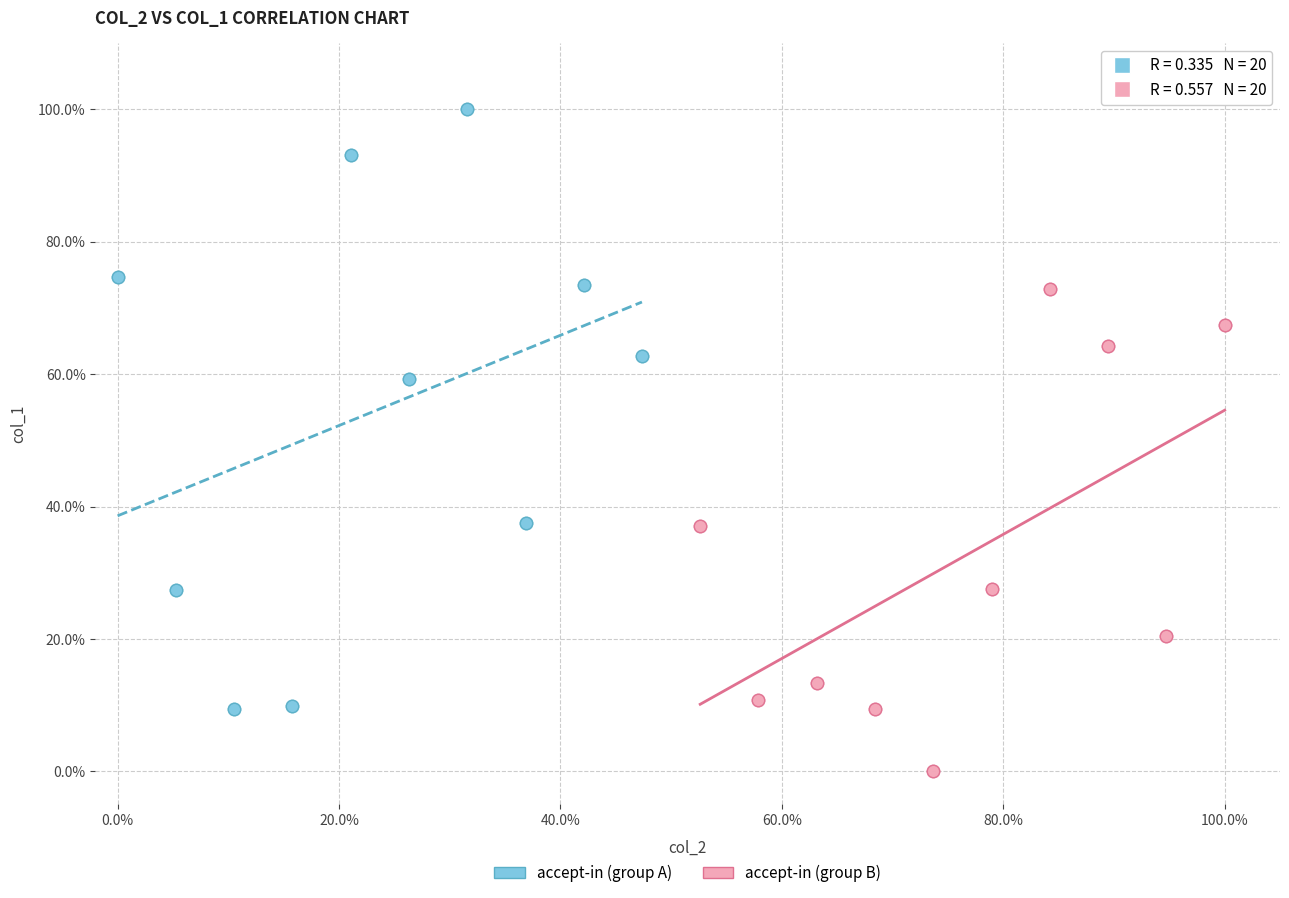

Which series reaches the minimum Y coordinate?

accept-in (group B)